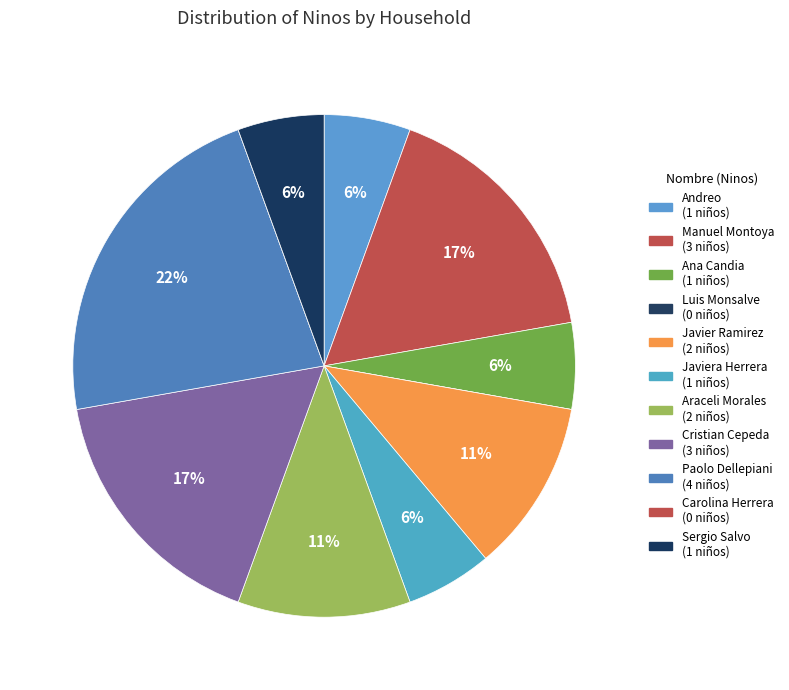

Combined, do Javiera Herrera and Araceli Morales account for over 50%?

No